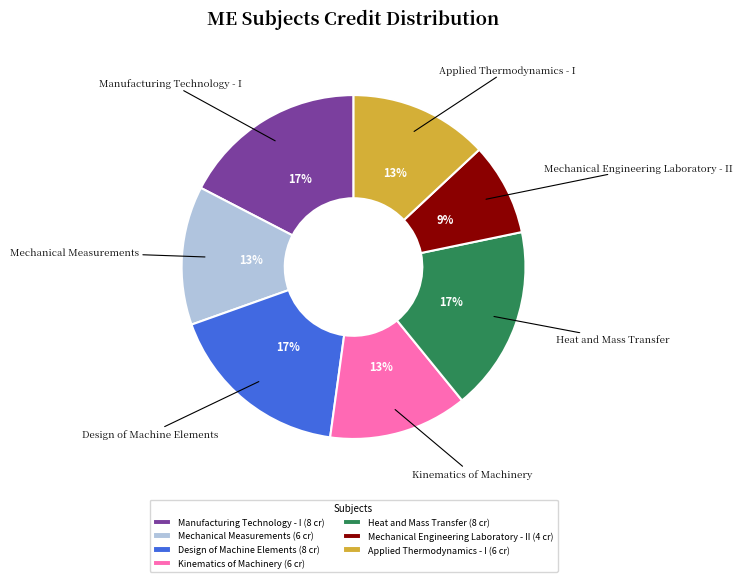

To the nearest percent, what is the average slice percentage?

14%